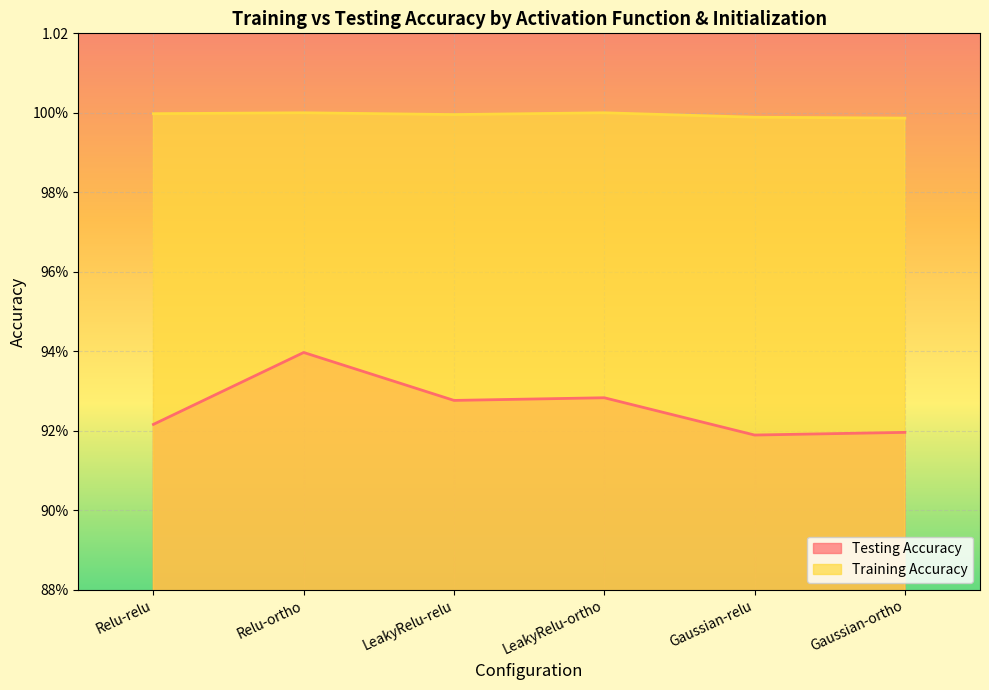

What position from the right is LeakyRelu-relu?

4